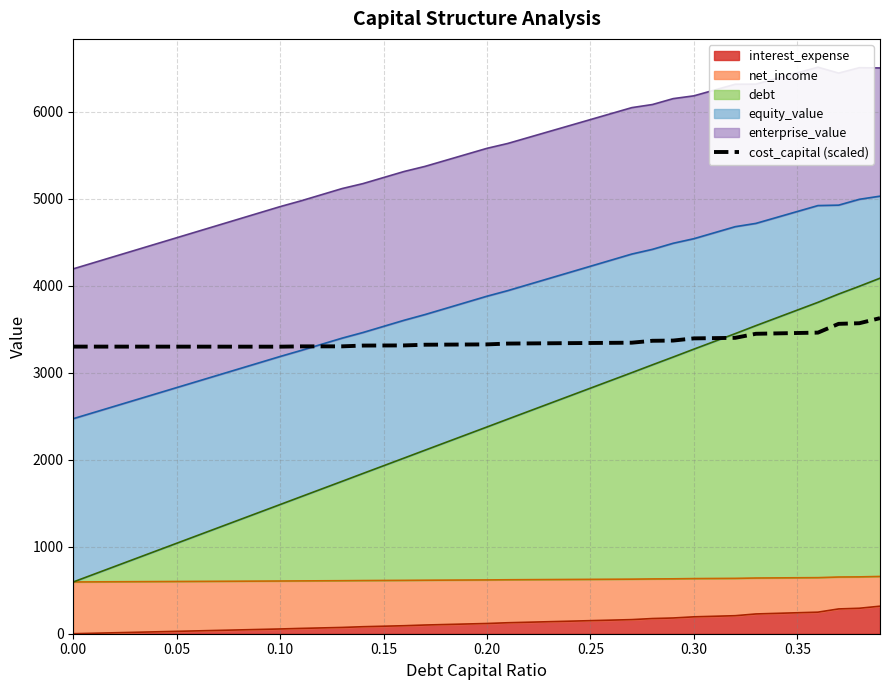

What is the difference between the maximum and second lowest values?

327.7